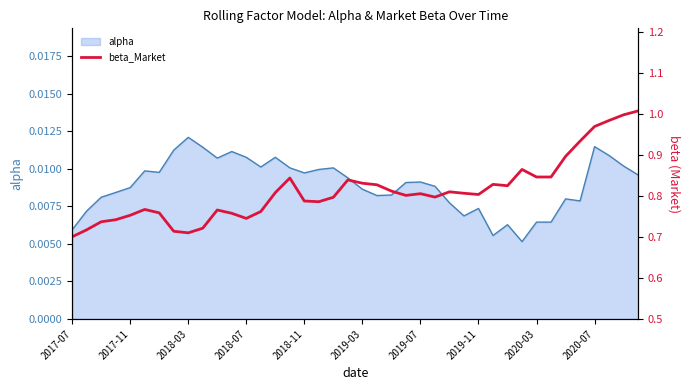

Is it true that the value at 34 is 0.9?

True